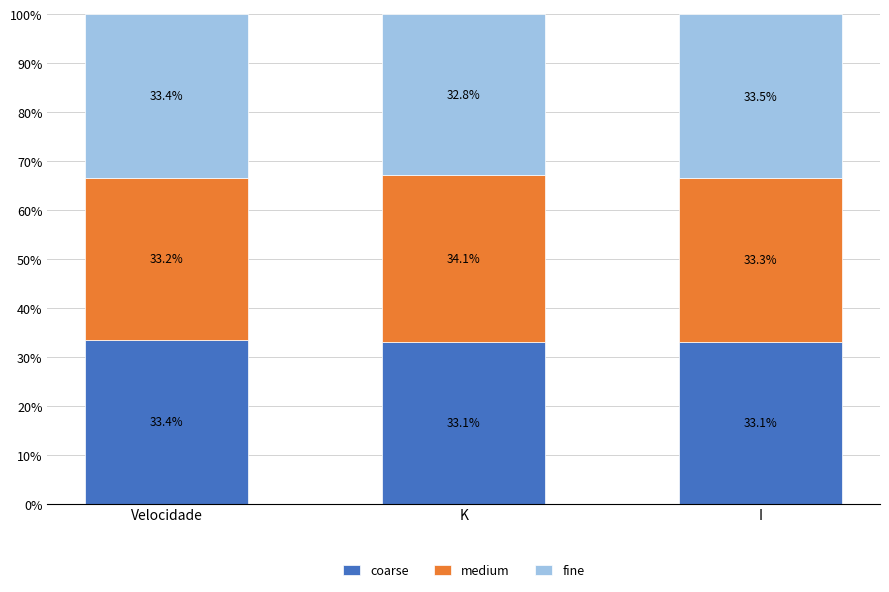

What are all the series names shown in the legend?

coarse, medium, fine